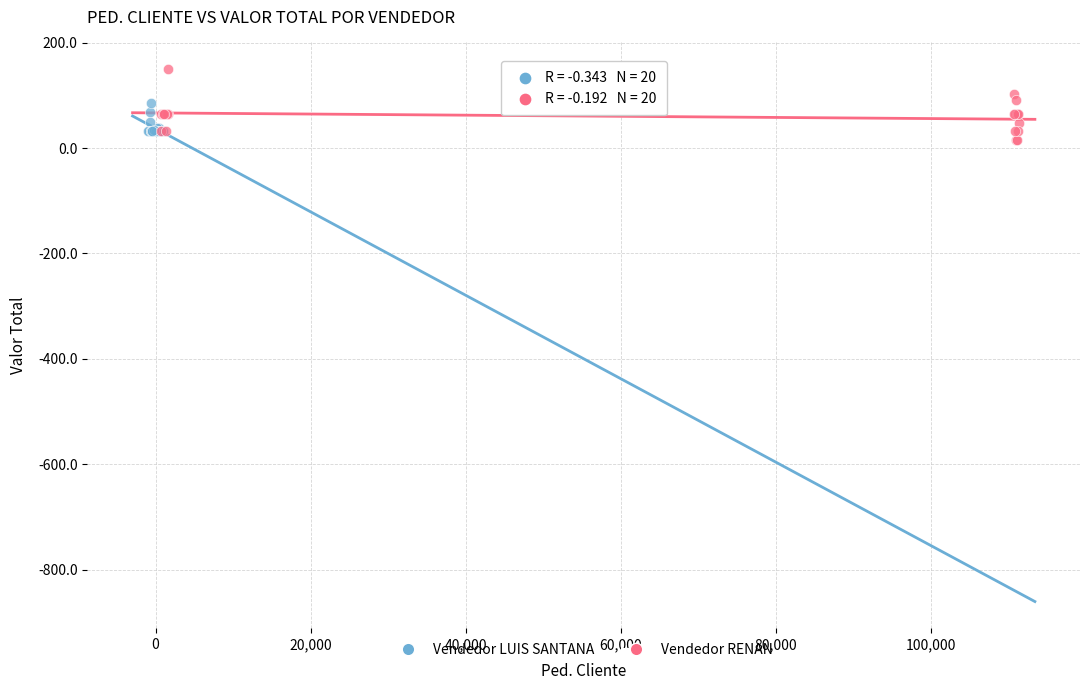

Which series reaches the maximum Y coordinate?

Vendedor RENAN